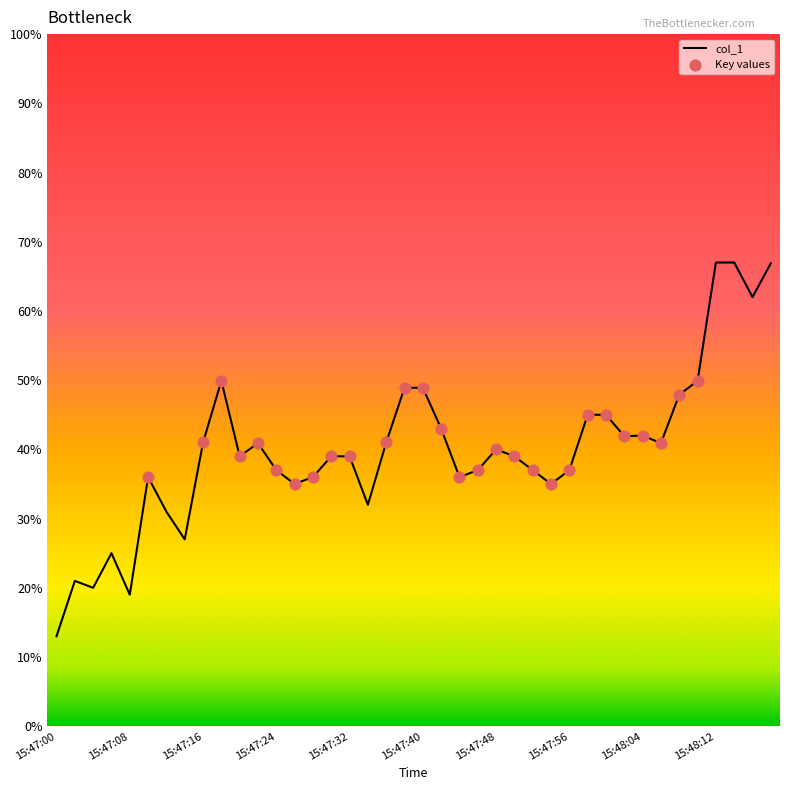

What is the greatest value displayed?

67.0